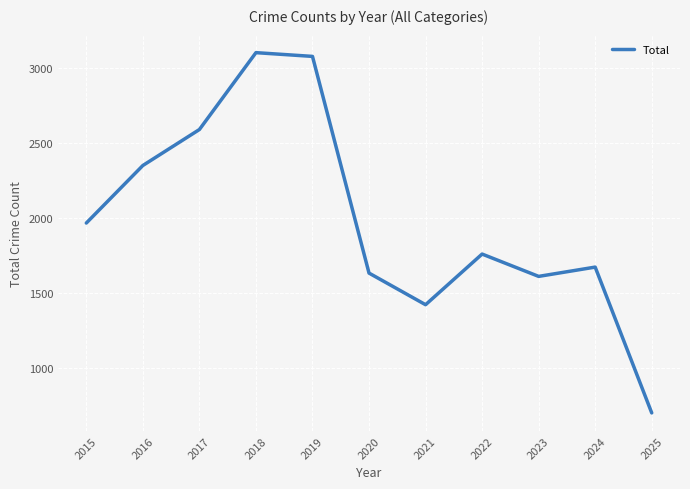

Reading left to right, list all the values displayed in this chart.

2015=1968	2016=2352	2017=2592	2018=3105	2019=3080	2020=1634	2021=1423	2022=1761	2023=1612	2024=1674	2025=701